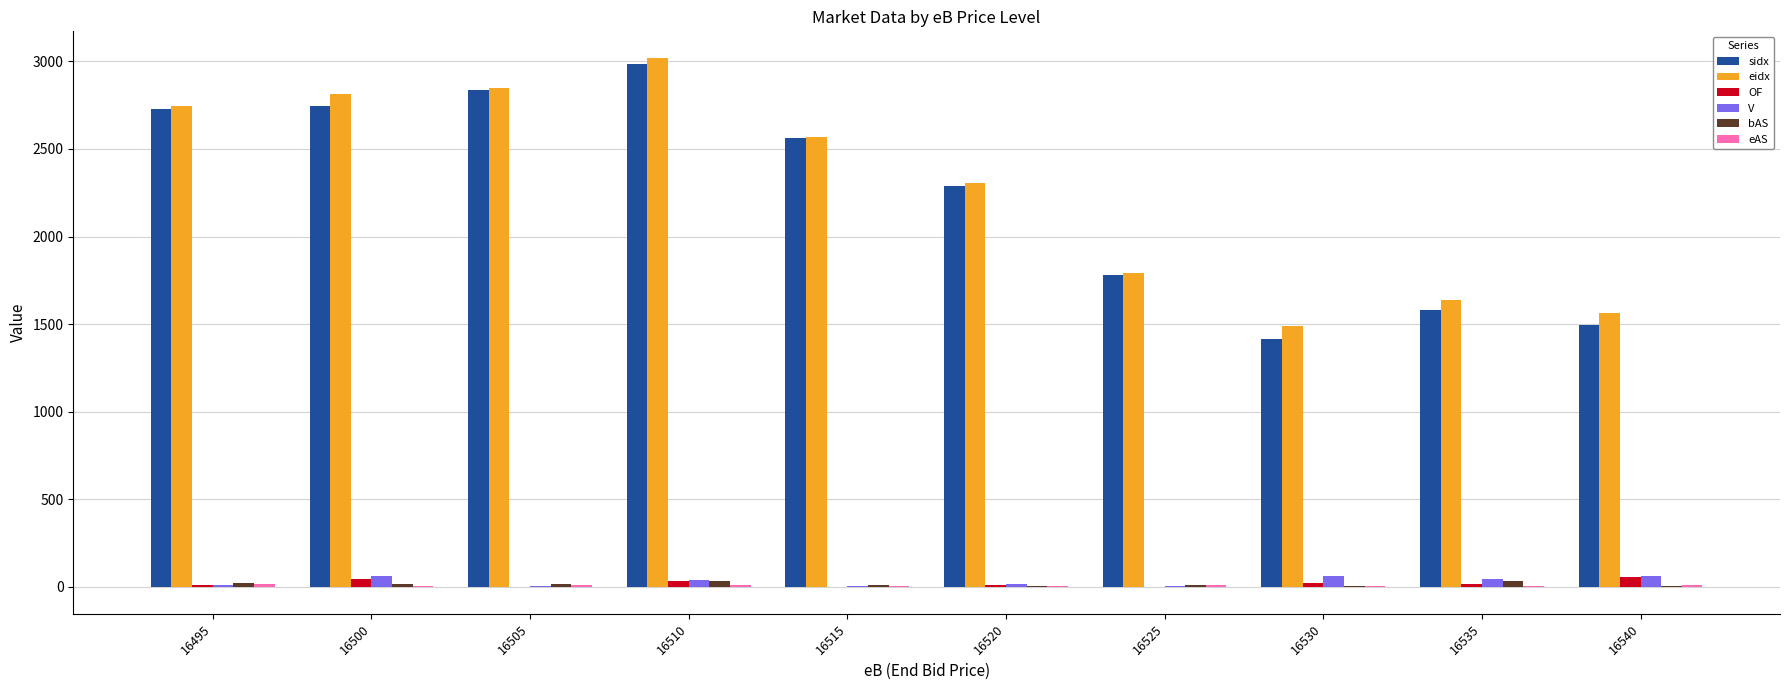

What is the total value across all series at 16505?

5721